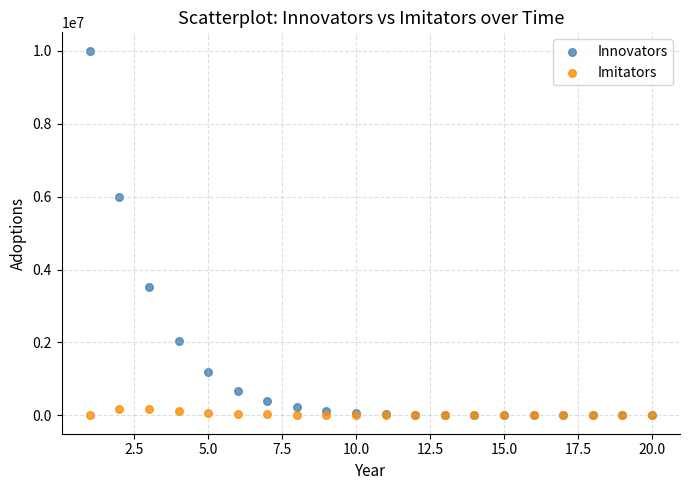

Which series has the largest Y range (max minus min)?

Innovators